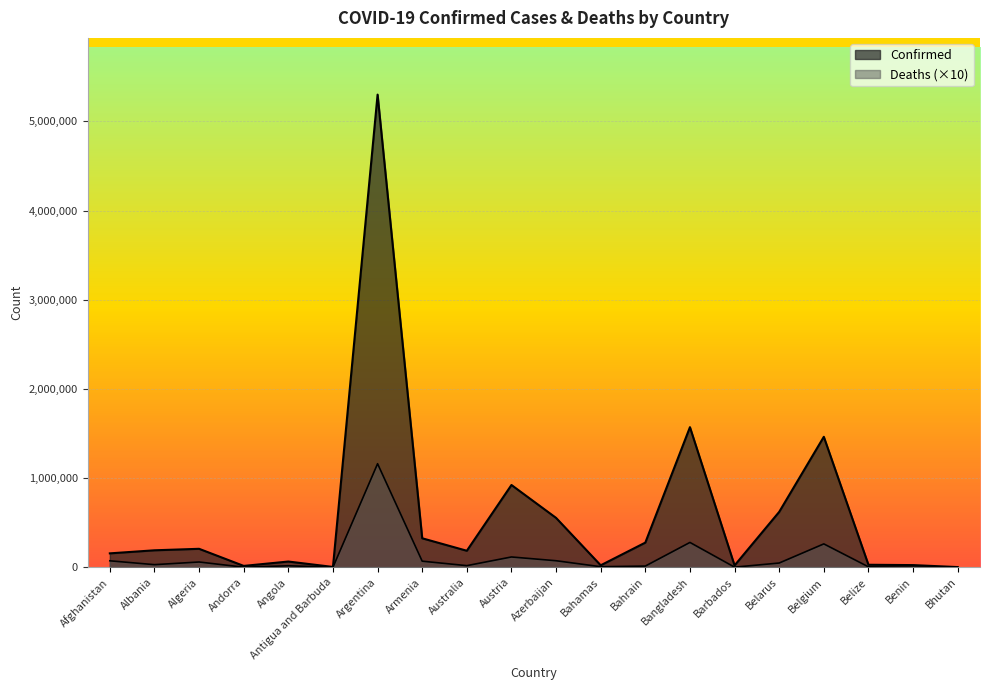

Between Andorra and Belarus, which series saw the biggest shift?

Confirmed